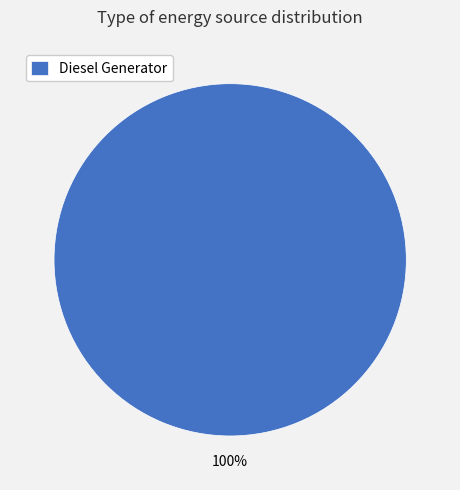

Rank the categories by value from lowest to highest.

Diesel Generator